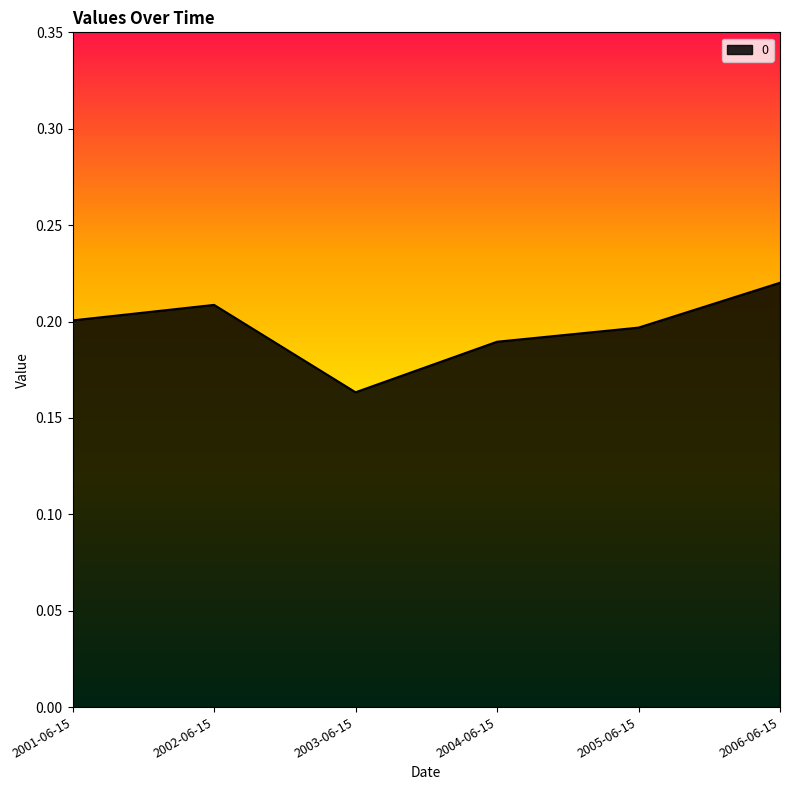

Does the chart display data point markers on the line(s)?

No